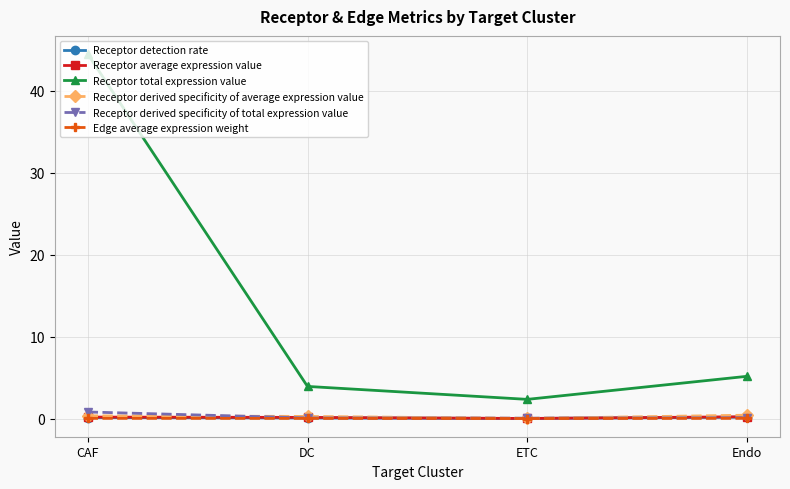

Where is Receptor total expression value nearest to the value 23?

Endo